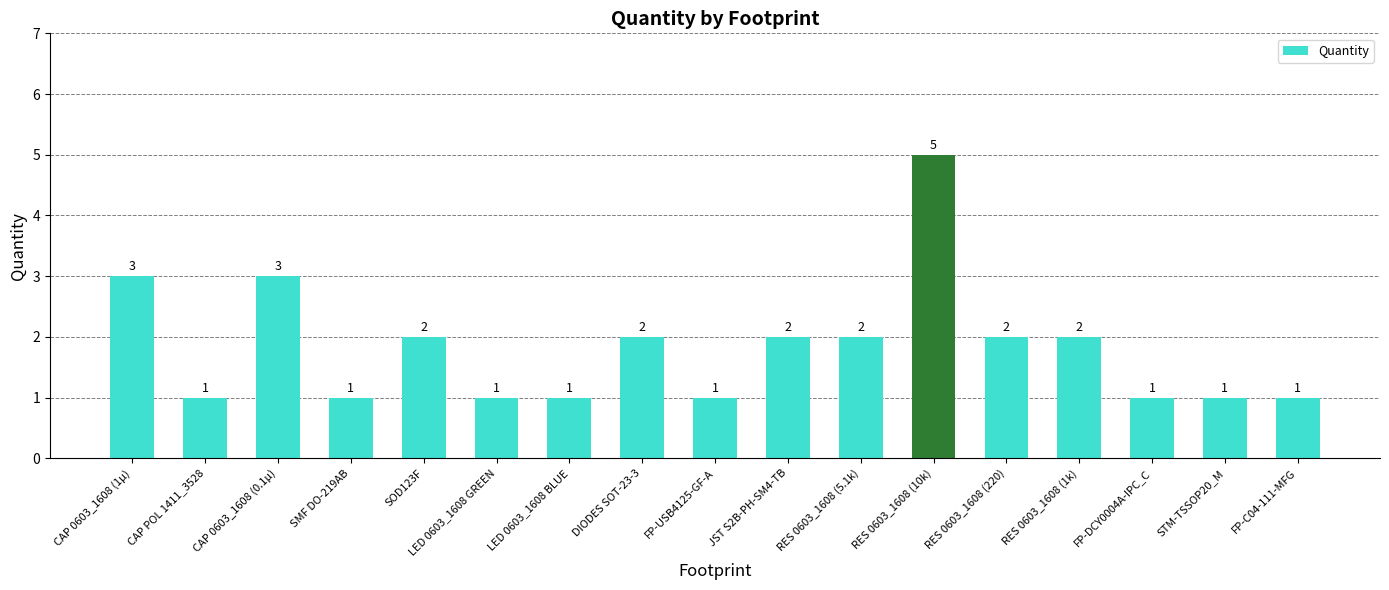

What is the label of the 12th bar from the right?

LED 0603_1608 GREEN